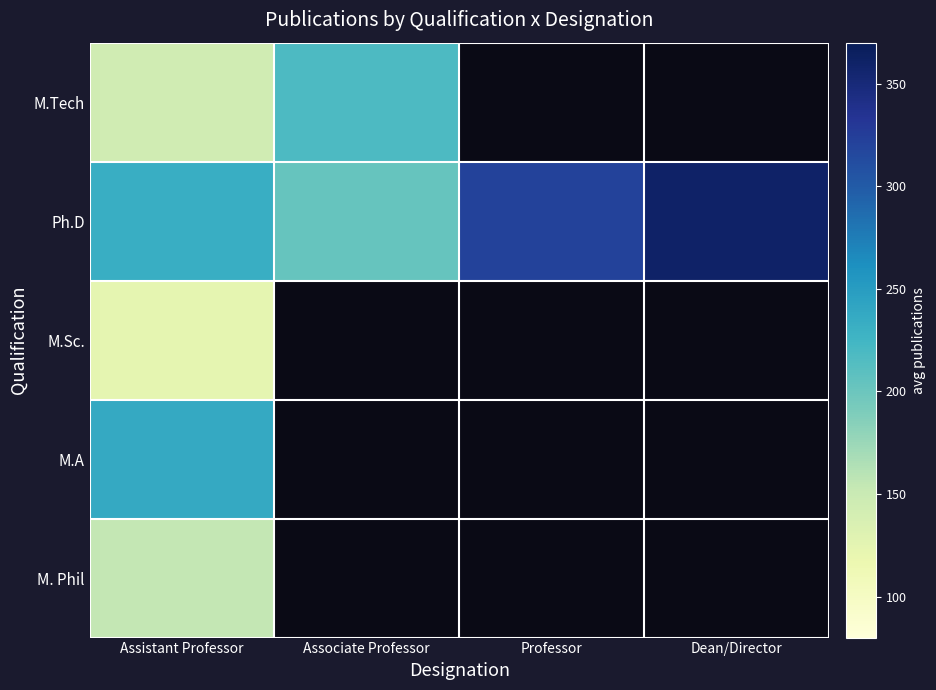

Reading right to left, extract all data points from this chart.

M.Tech: Dean/Director=0.0	Professor=0.0	Associate Professor=218.0	Assistant Professor=144.2
Ph.D: Dean/Director=360.0	Professor=321.0	Associate Professor=203.2	Assistant Professor=232.0
M.Sc.: Dean/Director=0.0	Professor=0.0	Associate Professor=0.0	Assistant Professor=123.5
M.A: Dean/Director=0.0	Professor=0.0	Associate Professor=0.0	Assistant Professor=237.0
M. Phil: Dean/Director=0.0	Professor=0.0	Associate Professor=0.0	Assistant Professor=154.0